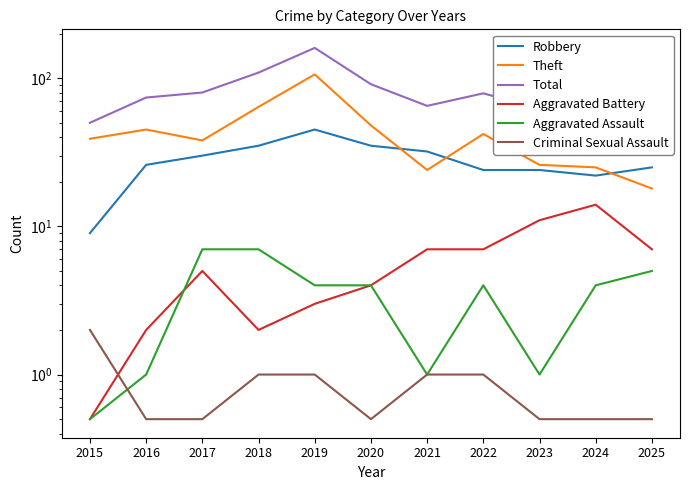

True or false: Total and Theft intersect in this chart.

False